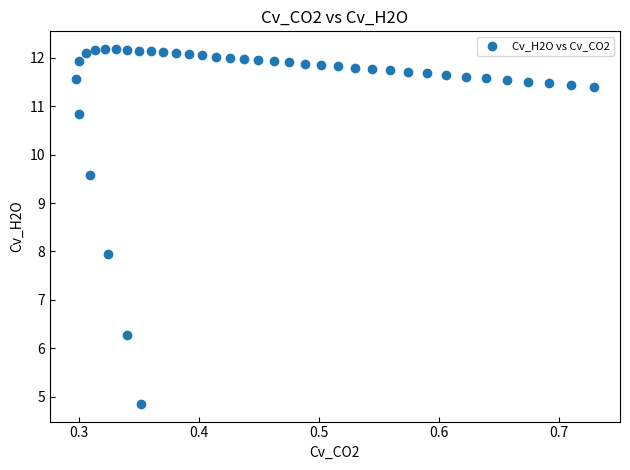

What is the range of Y values (max minus min)?

7.3